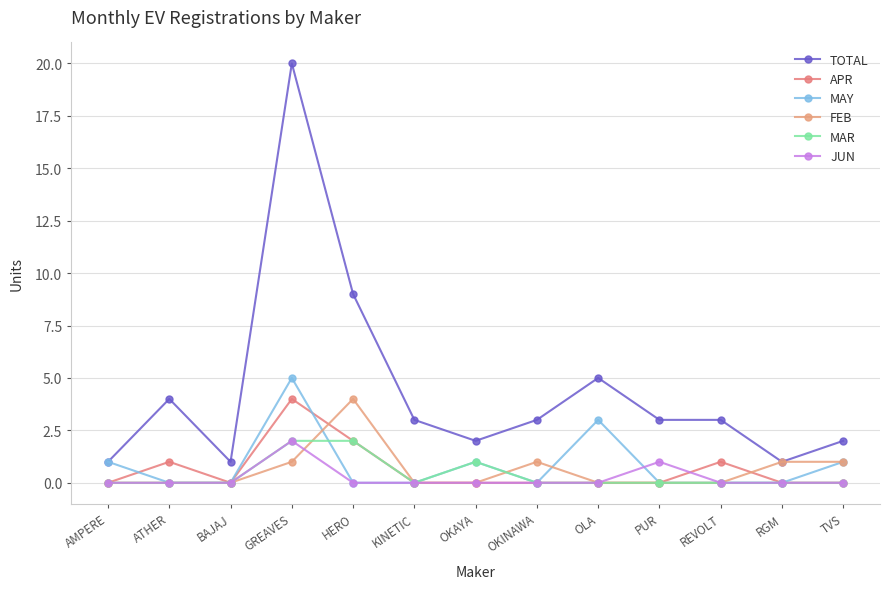

What is the total value across all series at REVOLT?

4